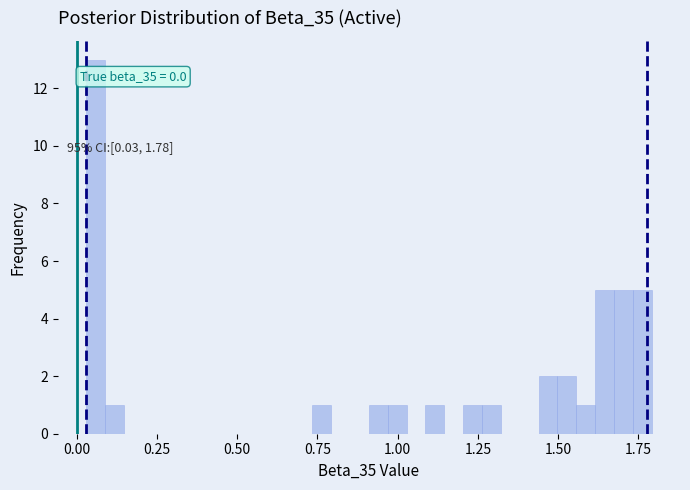

Around what value on the x-axis is the tallest bar? Give the approximate position of its centre, as read against the axis.

0.05